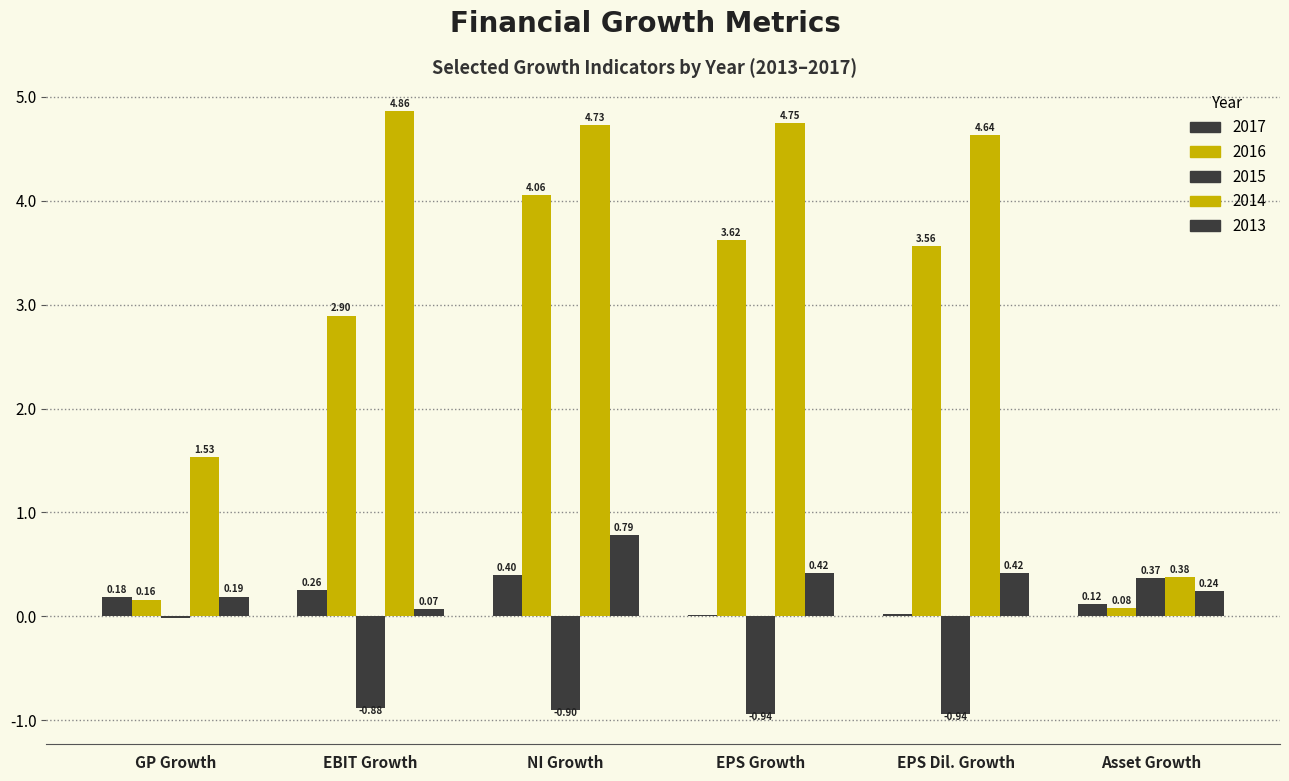

Are the bars grouped side by side (vs. stacked)?

Yes